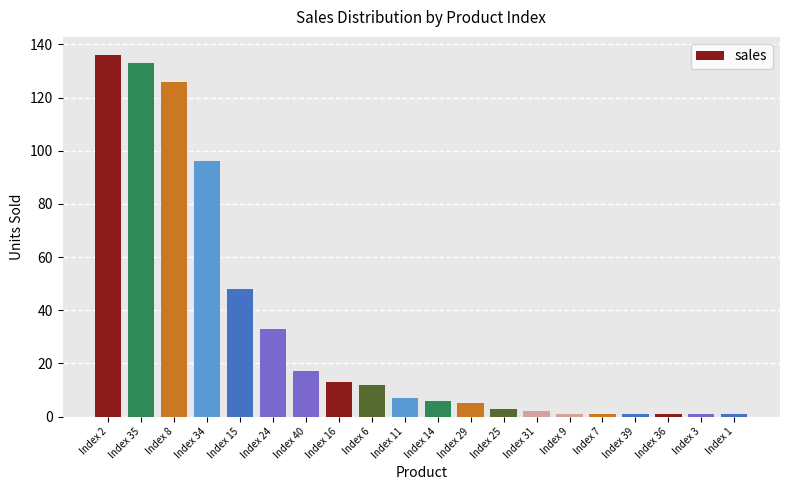

True or false: the data shows 184 at Index 8.

False